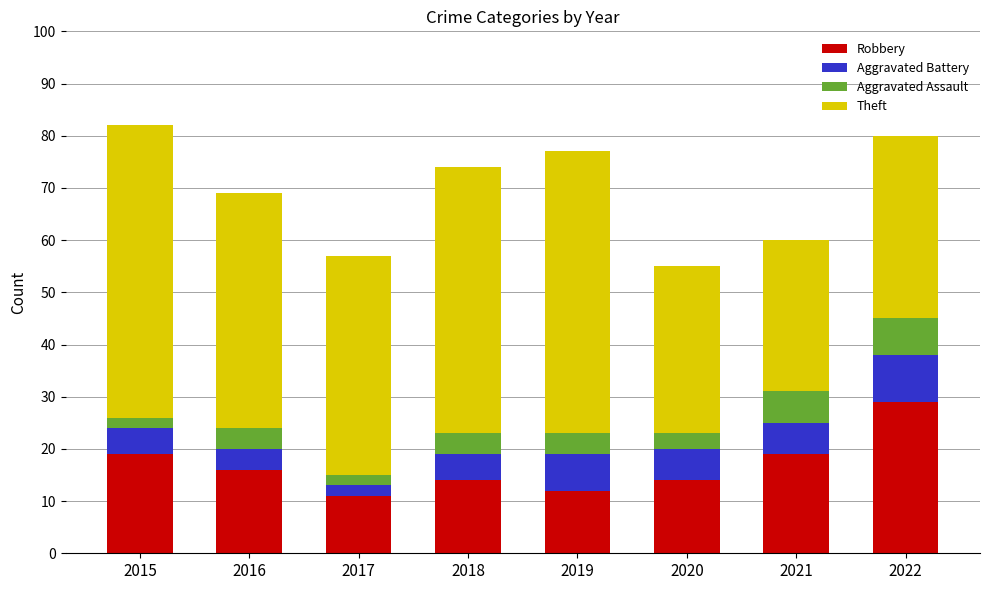

What is the total value across all series at 2018?

74